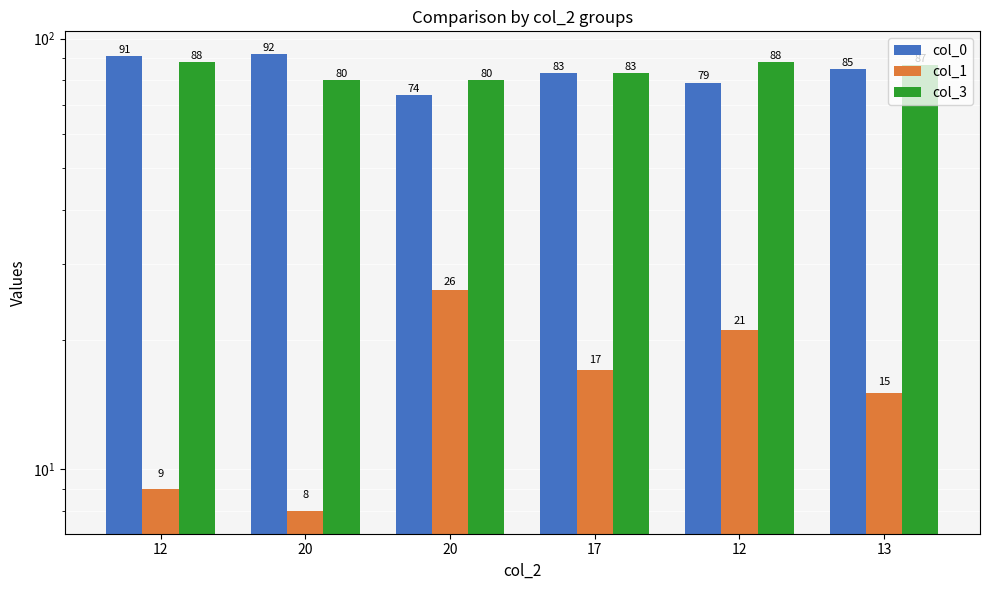

What is the sum of all col_1 values?

96